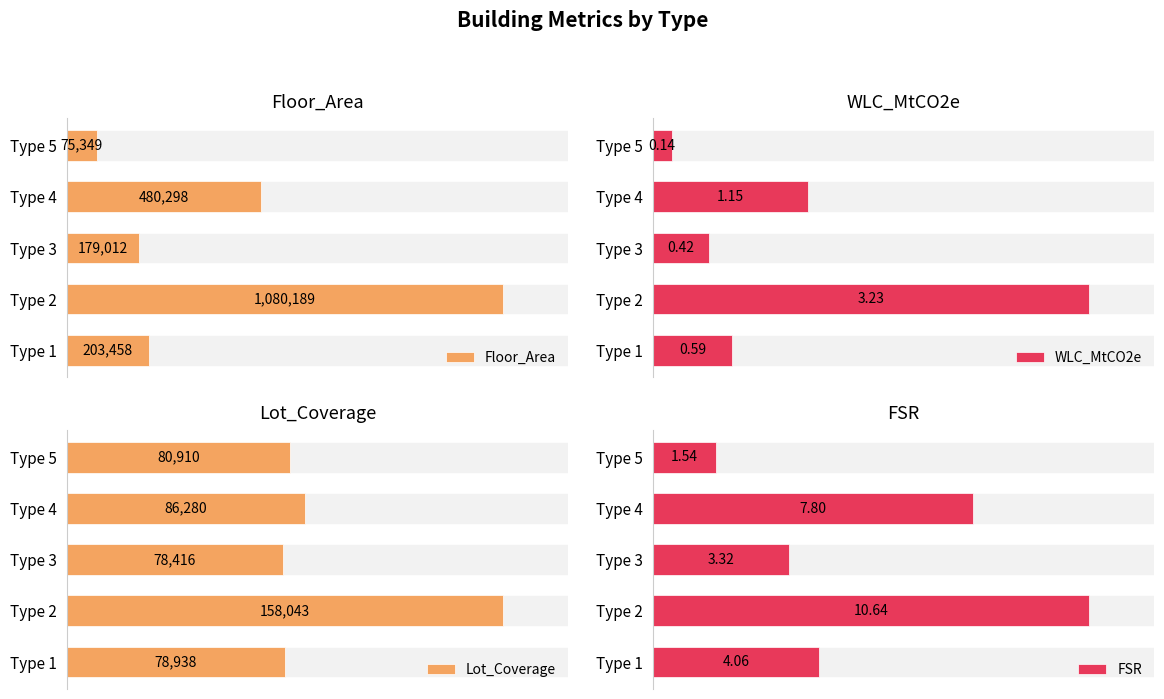

What is the minimum value for Lot_Coverage?

78415.5